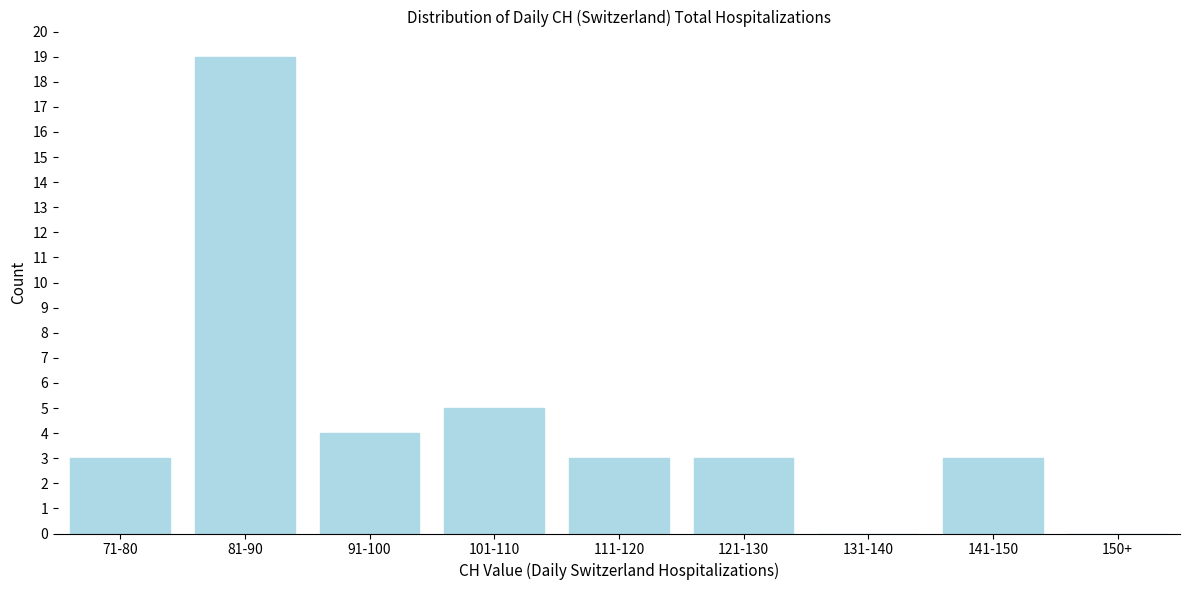

Reading left to right, what are all the values shown in this chart?

71-80=3	81-90=19	91-100=4	101-110=5	111-120=3	121-130=3	131-140=0	141-150=3	150+=0